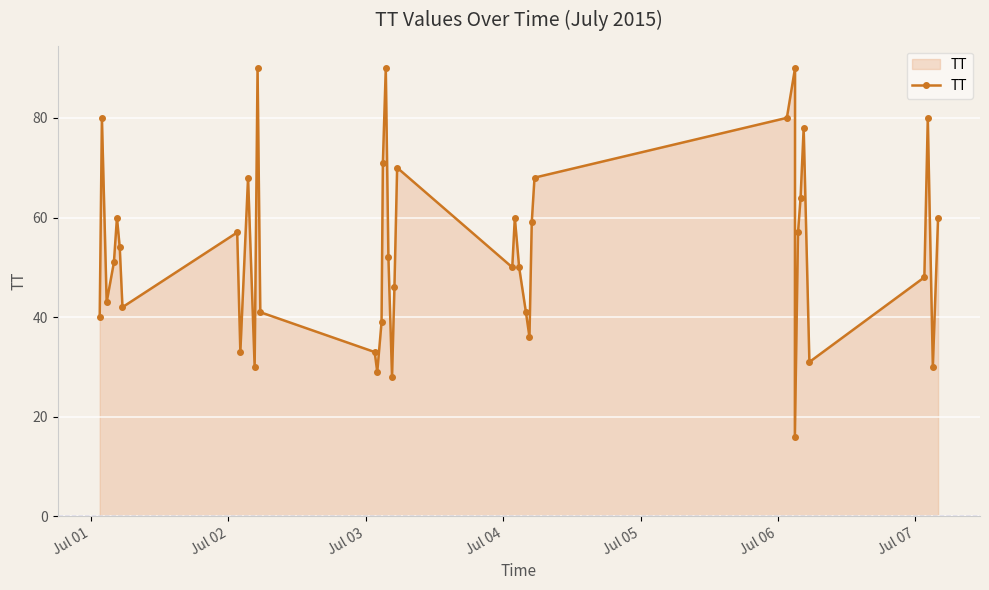

How many data points are less than 52?

20